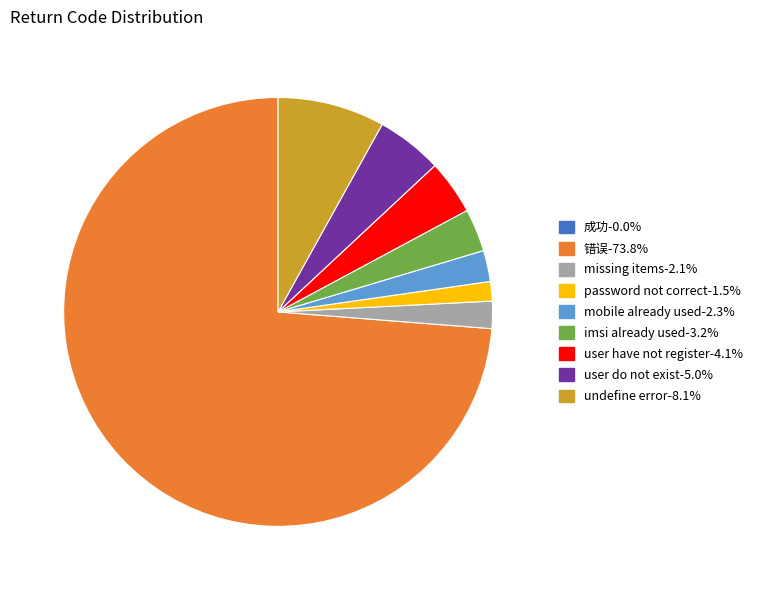

Do mobile already used and undefine error together represent more than half of the pie?

No